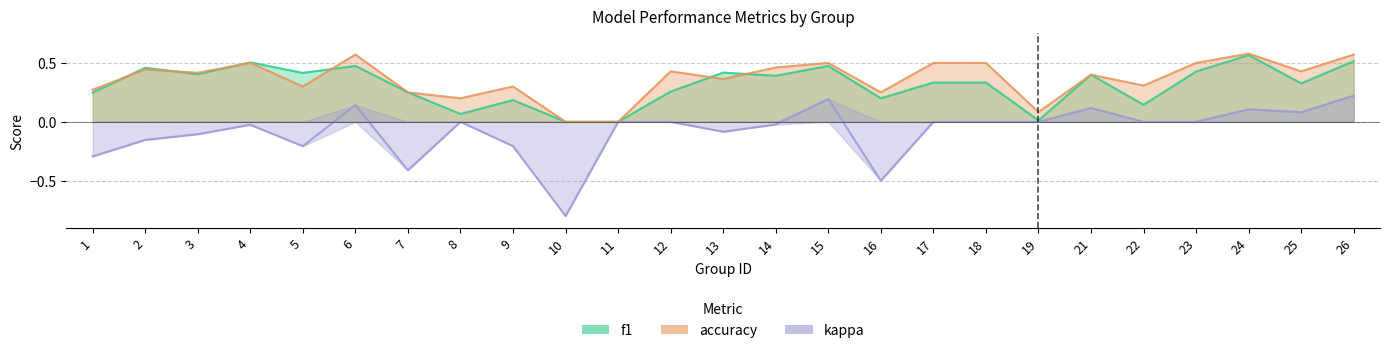

Reading left to right, what are all the values shown in this chart?

f1: 1=0.2	2=0.5	3=0.4	4=0.5	5=0.4	6=0.5	7=0.2	8=0.1	9=0.2	10=0.0	11=0.0	12=0.3	13=0.4	14=0.4	15=0.5	16=0.2	17=0.3	18=0.3	19=0.0	21=0.4	22=0.1	23=0.4	24=0.6	25=0.3	26=0.5
accuracy: 1=0.3	2=0.4	3=0.4	4=0.5	5=0.3	6=0.6	7=0.2	8=0.2	9=0.3	10=0.0	11=0.0	12=0.4	13=0.4	14=0.5	15=0.5	16=0.2	17=0.5	18=0.5	19=0.1	21=0.4	22=0.3	23=0.5	24=0.6	25=0.4	26=0.6
kappa: 1=-0.3	2=-0.2	3=-0.1	4=-0.0	5=-0.2	6=0.1	7=-0.4	8=0.0	9=-0.2	10=-0.8	11=0.0	12=0.0	13=-0.1	14=-0.0	15=0.2	16=-0.5	17=0.0	18=0.0	19=0.0	21=0.1	22=0.0	23=0.0	24=0.1	25=0.1	26=0.2